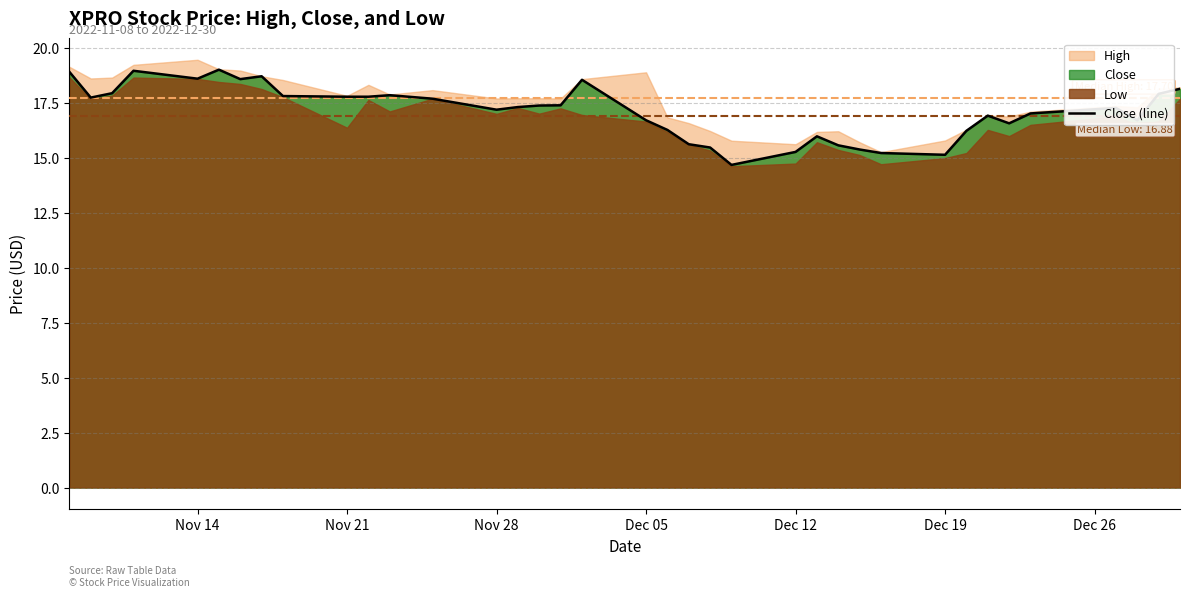

What is the maximum value for Close (line)?

19.0